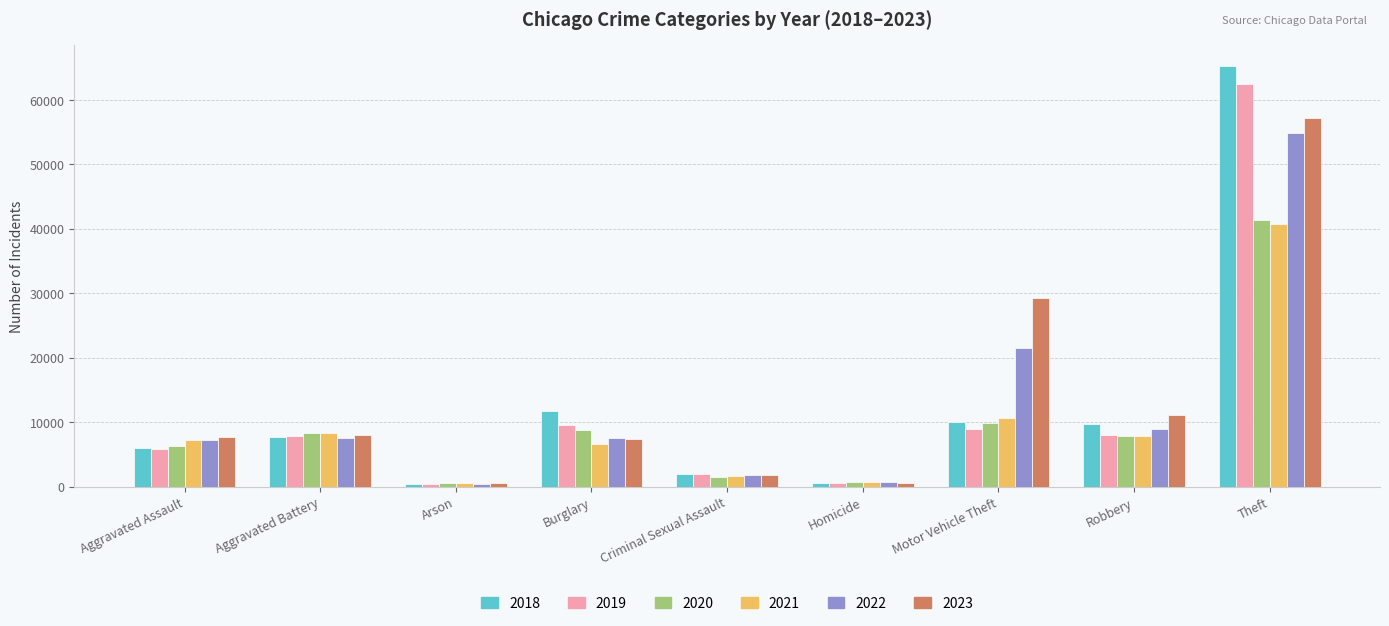

What is the difference between the second highest and second lowest values in the 2021 series?

9798